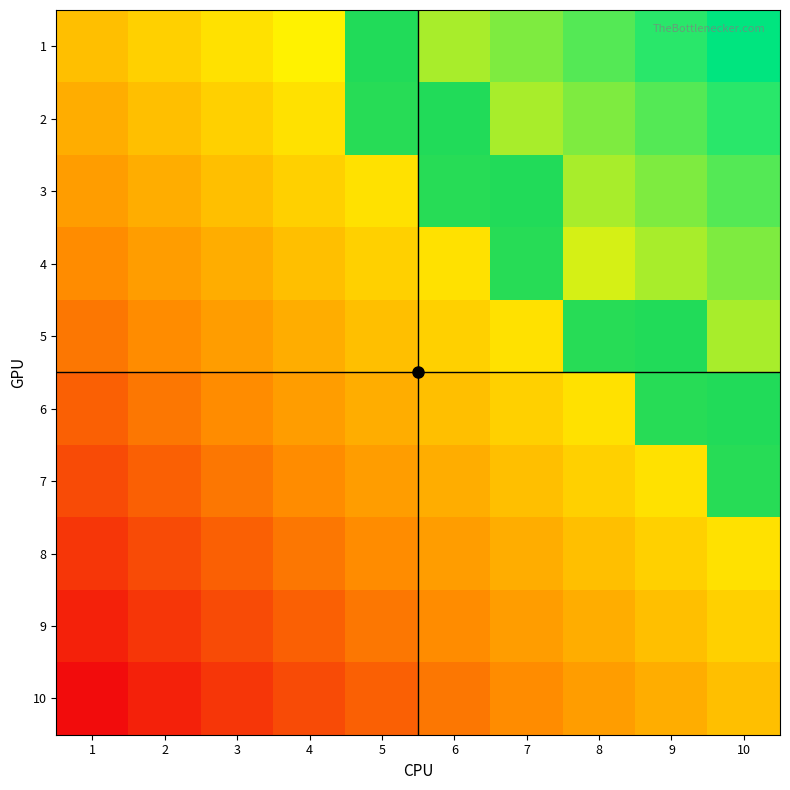

Is it true that 3 equals 0 at 2?

False